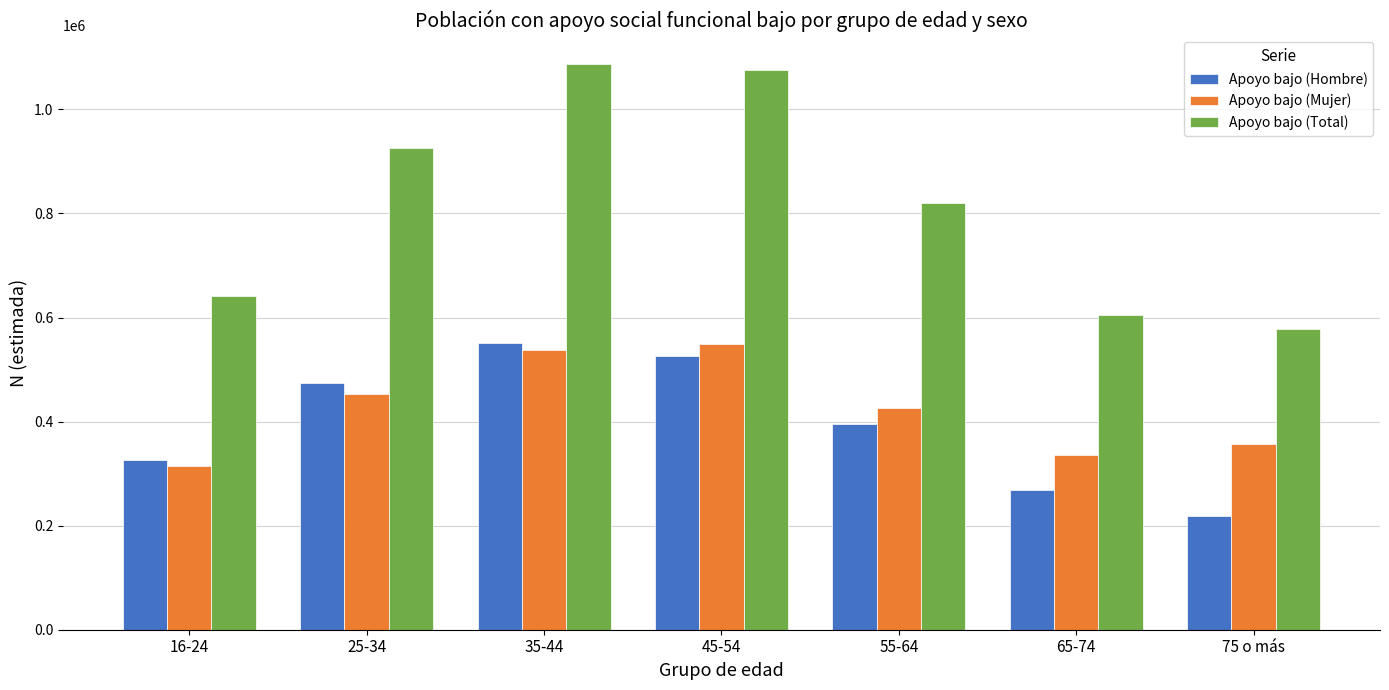

How many groups of bars are there?

7